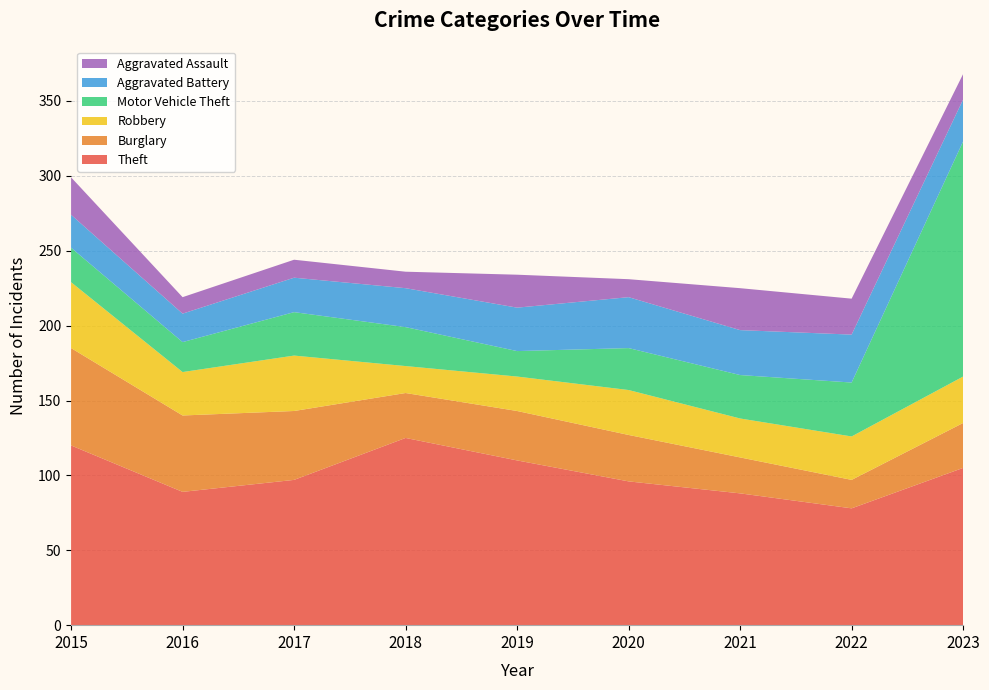

Reading right to left, what are all the values shown in this chart?

Theft: 105	78	88	96	110	125	97	89	120
Burglary: 30	19	24	31	33	30	46	51	65
Robbery: 31	29	26	30	23	18	37	29	44
Motor Vehicle Theft: 157	36	29	28	17	26	29	20	23
Aggravated Battery: 28	32	30	34	29	26	23	19	22
Aggravated Assault: 17	24	28	12	22	11	12	11	25